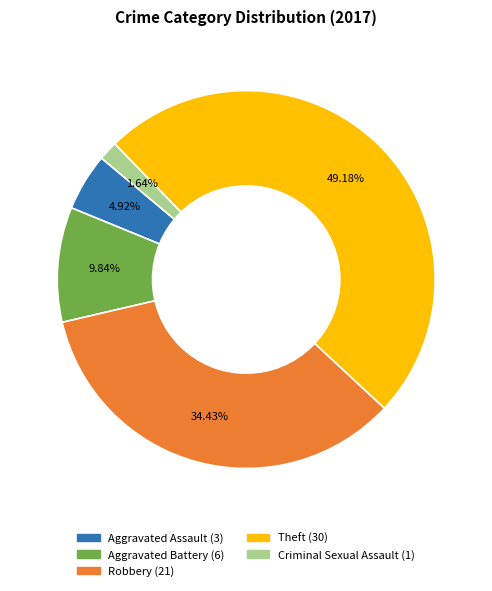

To the nearest percent, what portion does Aggravated Assault represent?

5%